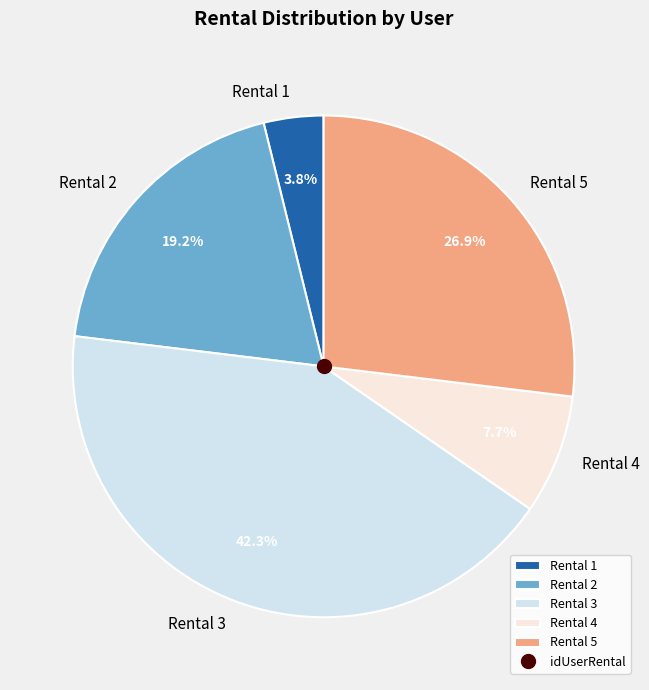

What is the smallest slice in the pie chart?

Rental 1